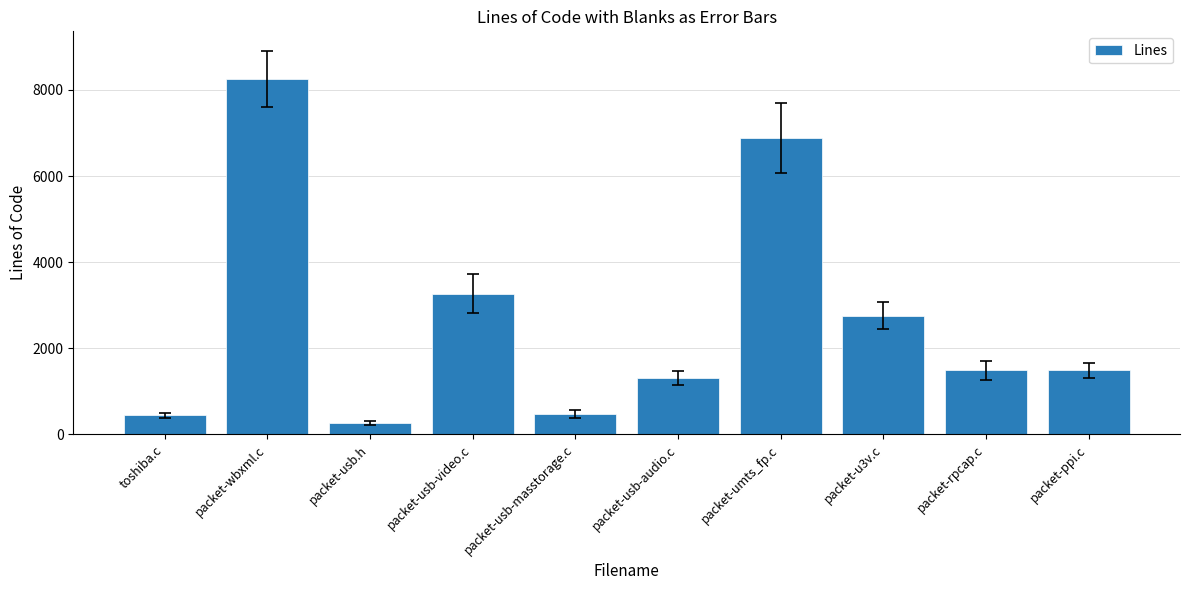

What is the value of the 3rd bar from the left?

263